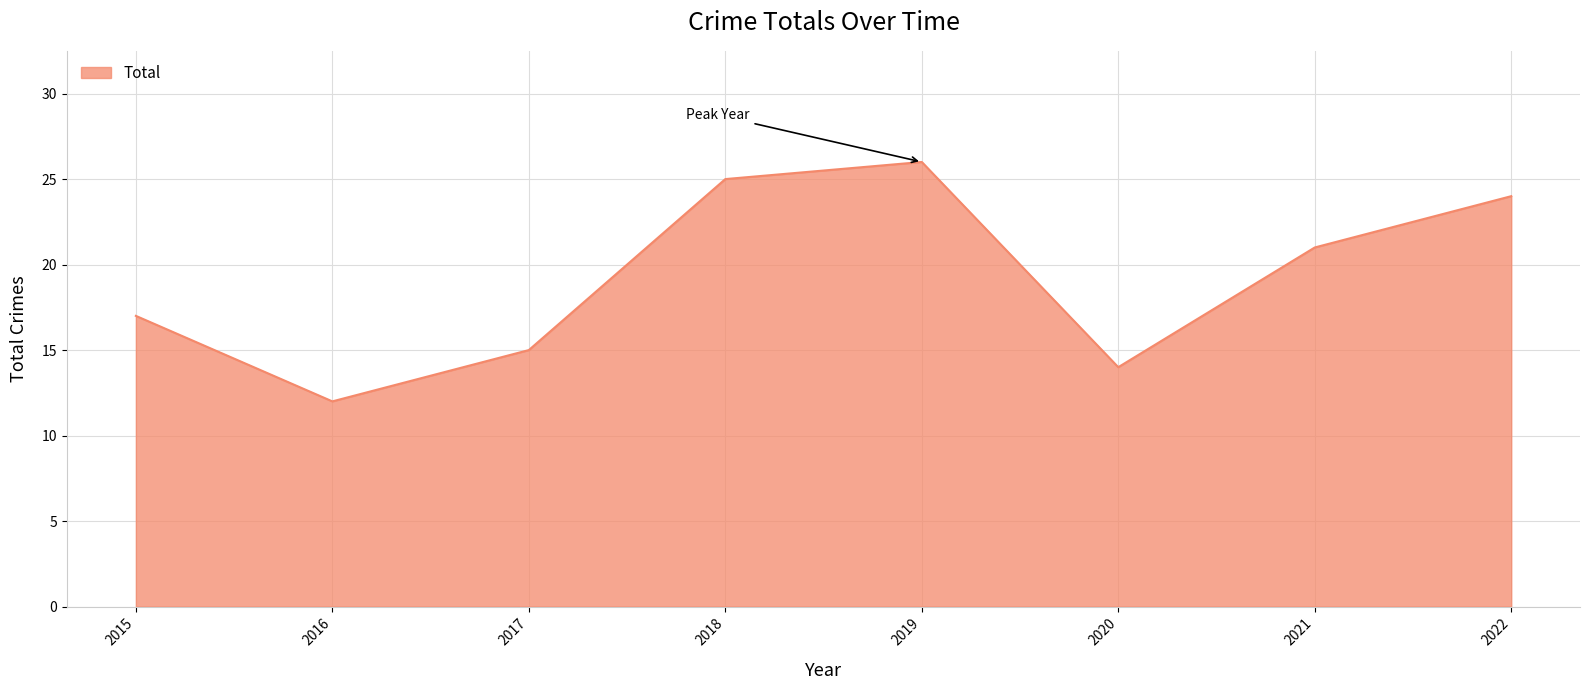

The value at 2017 is 15. True or false?

True